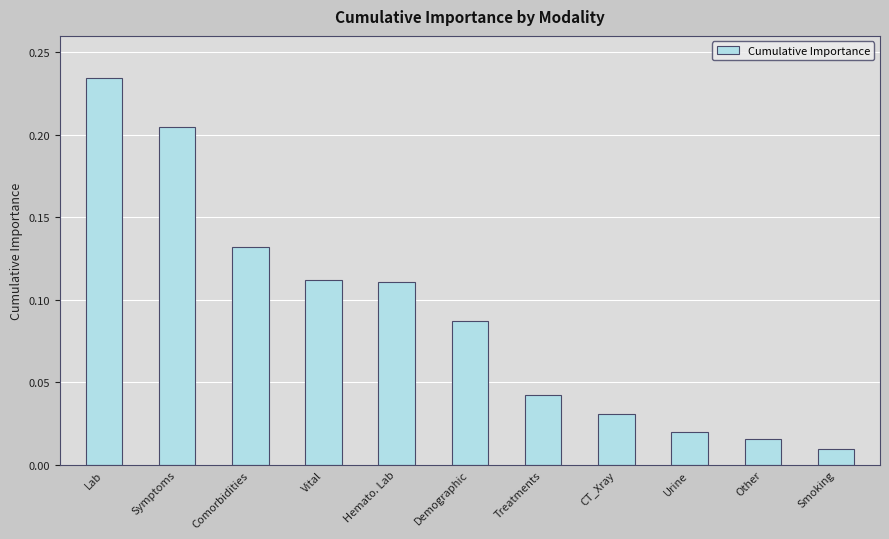

What position from the left is Lab?

1